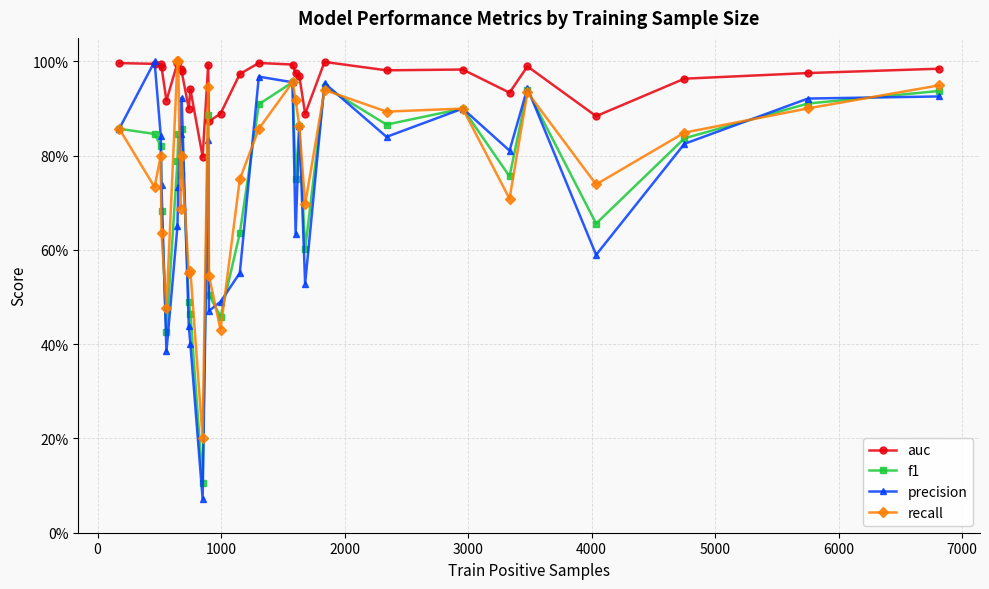

What are all the series names shown in the legend?

auc, f1, precision, recall